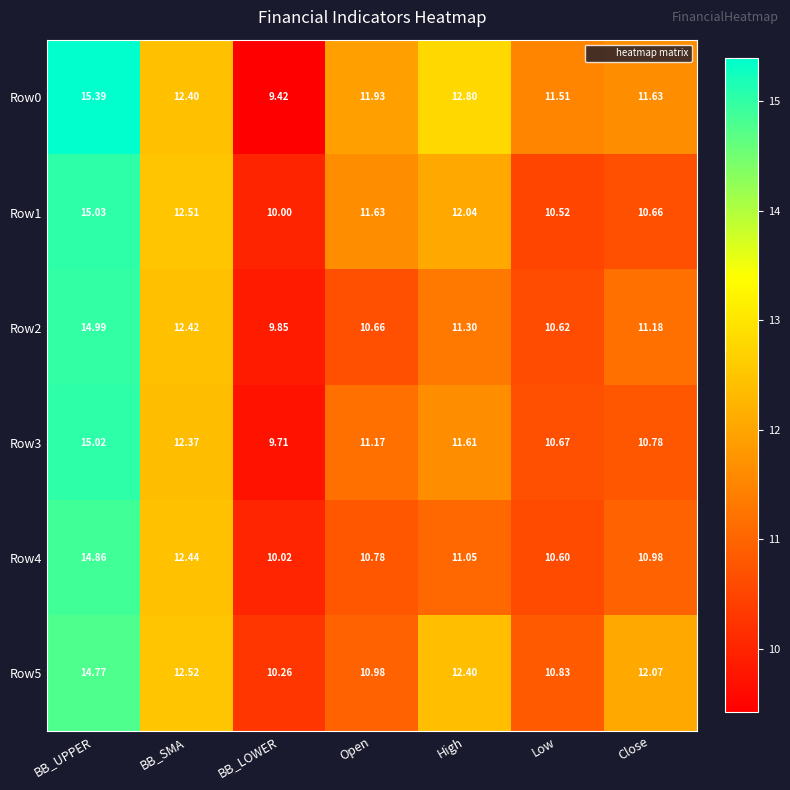

Is the value of Row3 at BB_SMA greater than the value of Row2 at BB_LOWER?

Yes